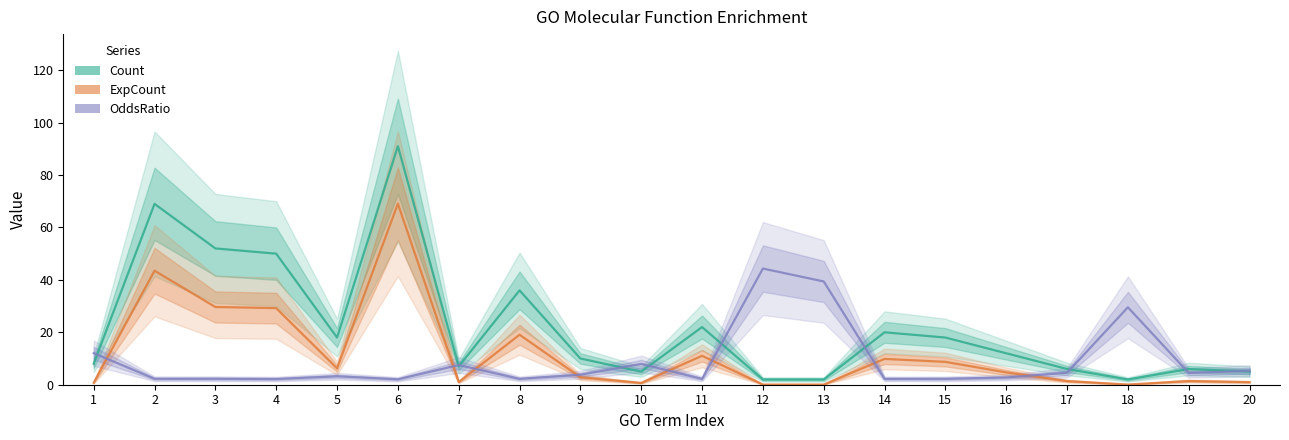

Which series ends up on top after the final intersection of Count and OddsRatio?

OddsRatio